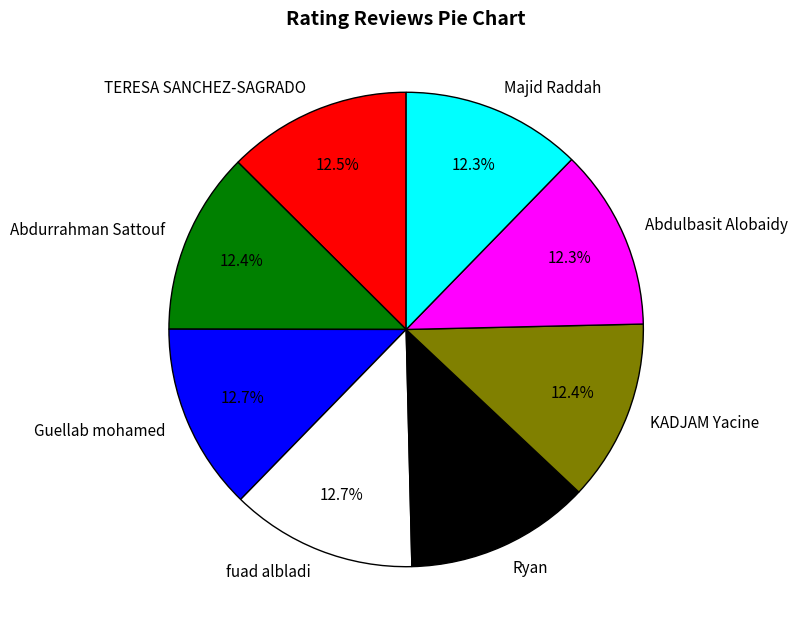

Approximately how many times larger is the value at KADJAM Yacine compared to Abdulbasit Alobaidy?

1.0